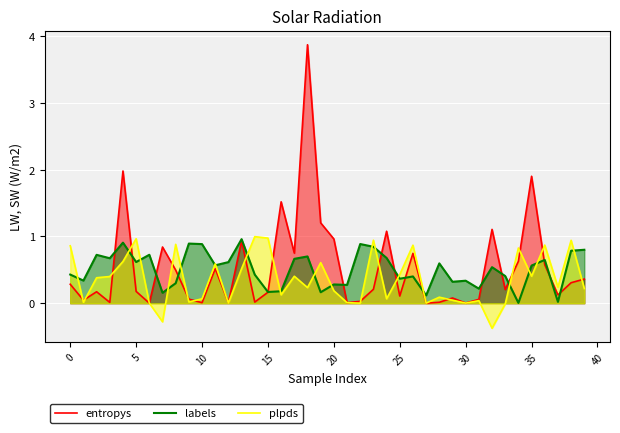

What is the smallest value displayed?

-0.4